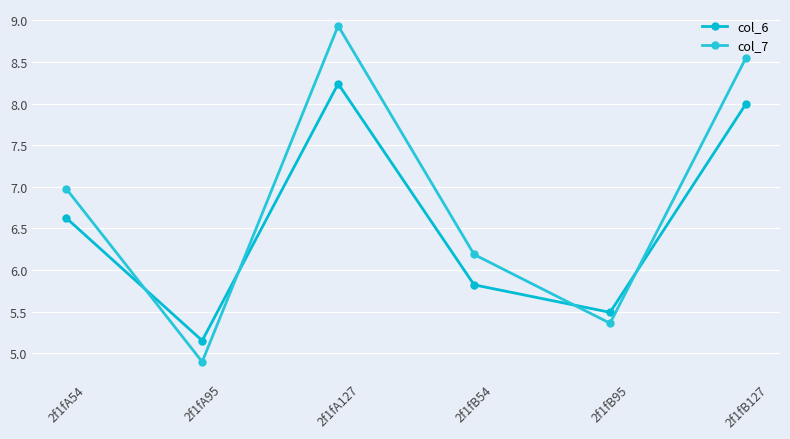

Which series has the largest total across all categories?

col_7